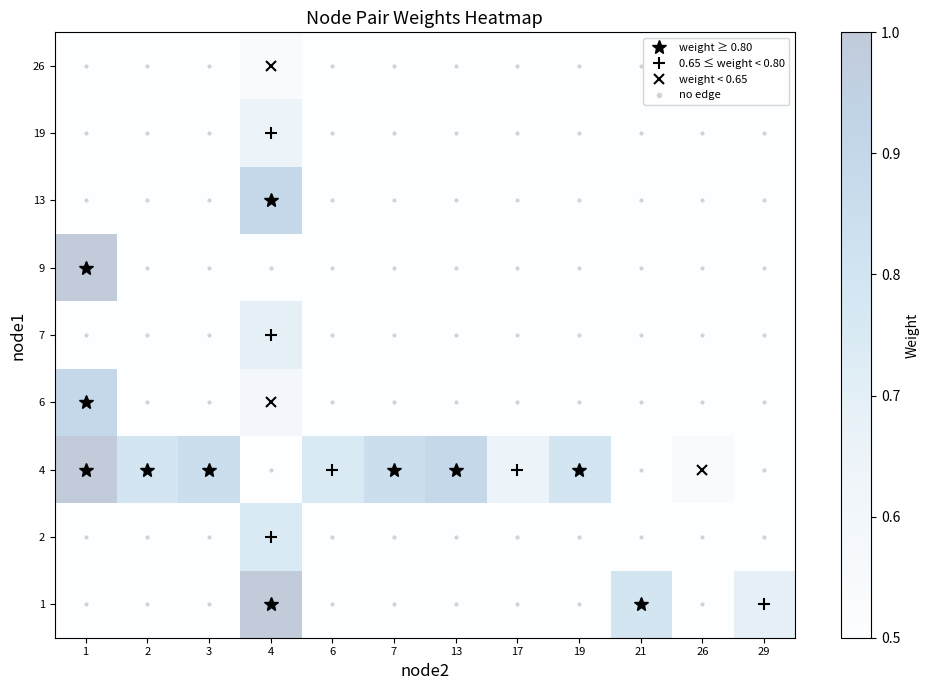

Reading right to left, transcribe all the data shown in this chart.

1: 29=0.7	26=0.4	21=0.8	19=0.4	17=0.4	13=0.4	7=0.4	6=0.4	4=1.0	3=0.4	2=0.4	1=0.4
2: 29=0.4	26=0.4	21=0.4	19=0.4	17=0.4	13=0.4	7=0.4	6=0.4	4=0.8	3=0.4	2=0.4	1=0.4
4: 29=0.4	26=0.6	21=0.4	19=0.8	17=0.7	13=0.9	7=0.8	6=0.8	4=0.4	3=0.8	2=0.8	1=1.0
6: 29=0.4	26=0.4	21=0.4	19=0.4	17=0.4	13=0.4	7=0.4	6=0.4	4=0.6	3=0.4	2=0.4	1=0.9
7: 29=0.4	26=0.4	21=0.4	19=0.4	17=0.4	13=0.4	7=0.4	6=0.4	4=0.7	3=0.4	2=0.4	1=0.4
9: 29=0.4	26=0.4	21=0.4	19=0.4	17=0.4	13=0.4	7=0.4	6=0.4	4=0.4	3=0.4	2=0.4	1=1.0
13: 29=0.4	26=0.4	21=0.4	19=0.4	17=0.4	13=0.4	7=0.4	6=0.4	4=0.9	3=0.4	2=0.4	1=0.4
19: 29=0.4	26=0.4	21=0.4	19=0.4	17=0.4	13=0.4	7=0.4	6=0.4	4=0.7	3=0.4	2=0.4	1=0.4
26: 29=0.4	26=0.4	21=0.4	19=0.4	17=0.4	13=0.4	7=0.4	6=0.4	4=0.6	3=0.4	2=0.4	1=0.4